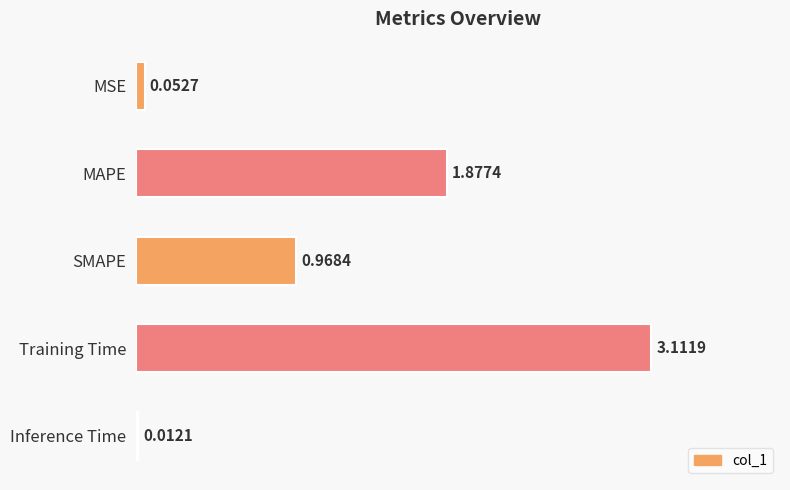

What is the average value?

1.2